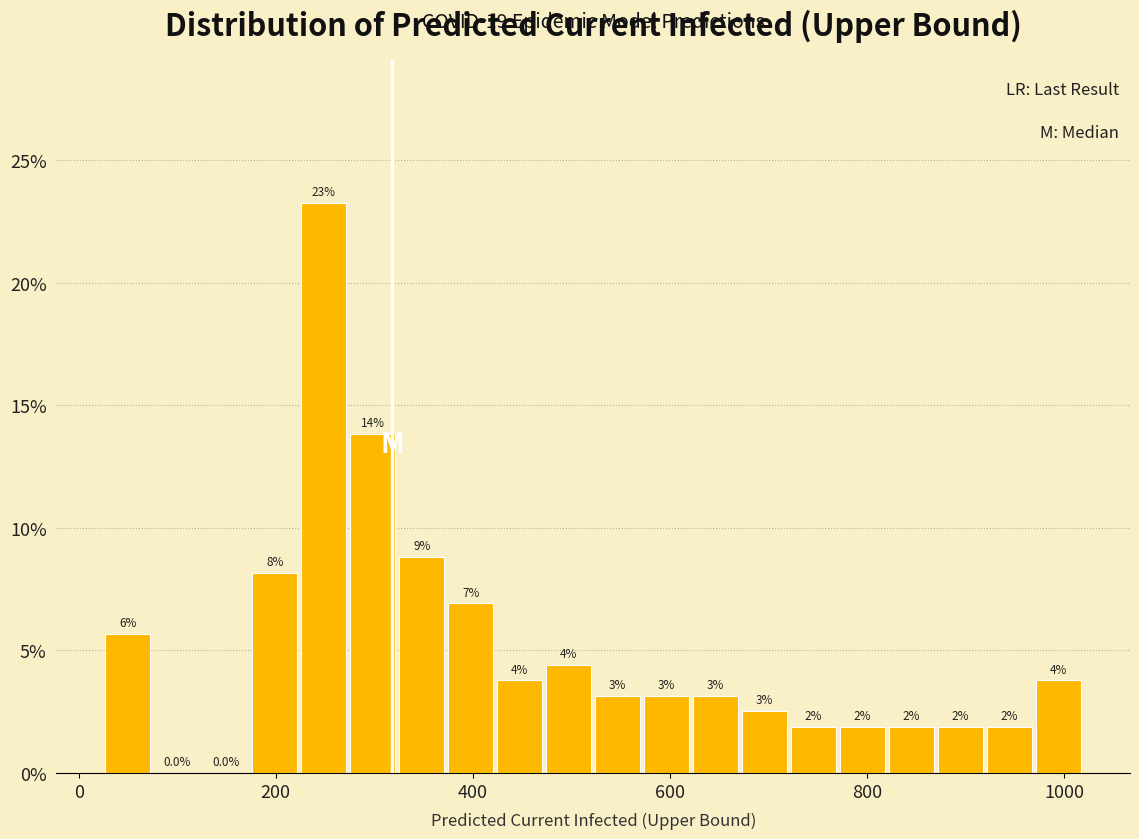

Read against the x-axis, roughly where is the centre of the tallest bar?

240